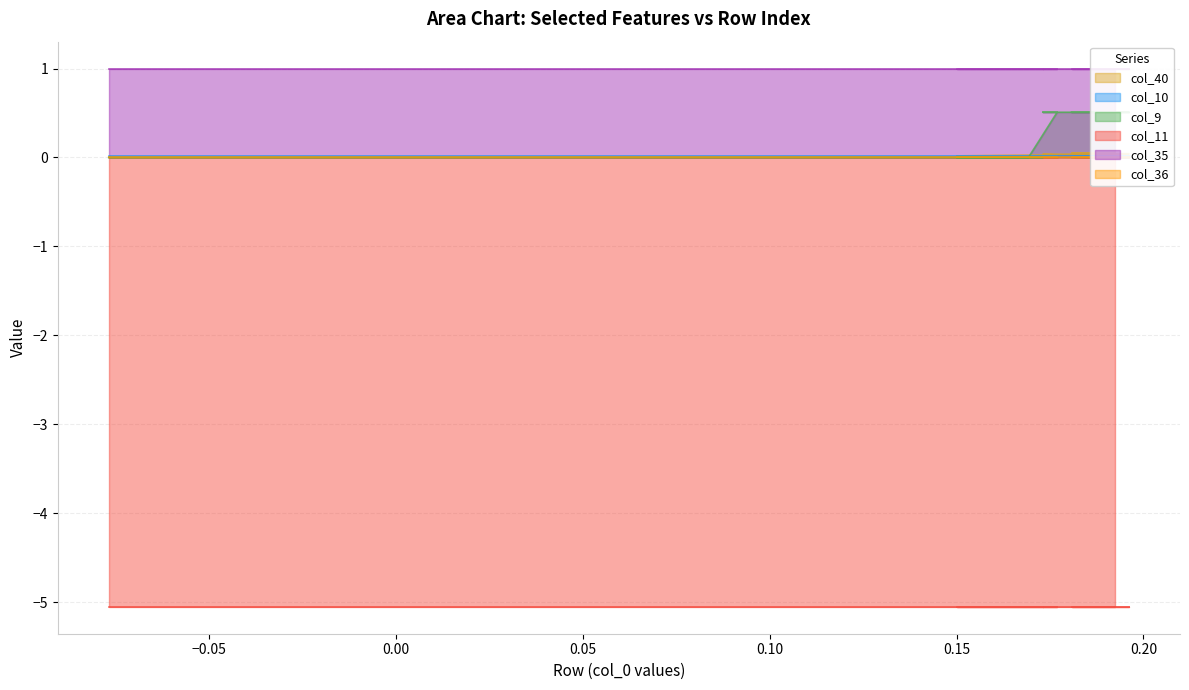

Which has a higher value, 14 or 6?

14